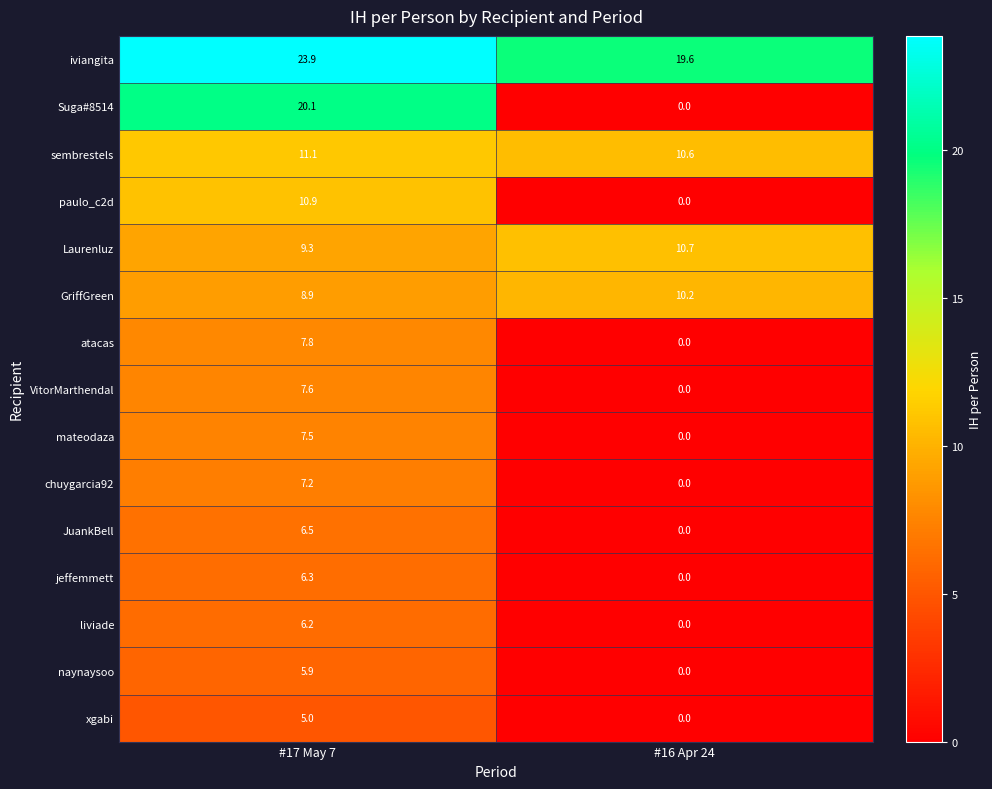

Which series has the widest spread of values?

Suga#8514